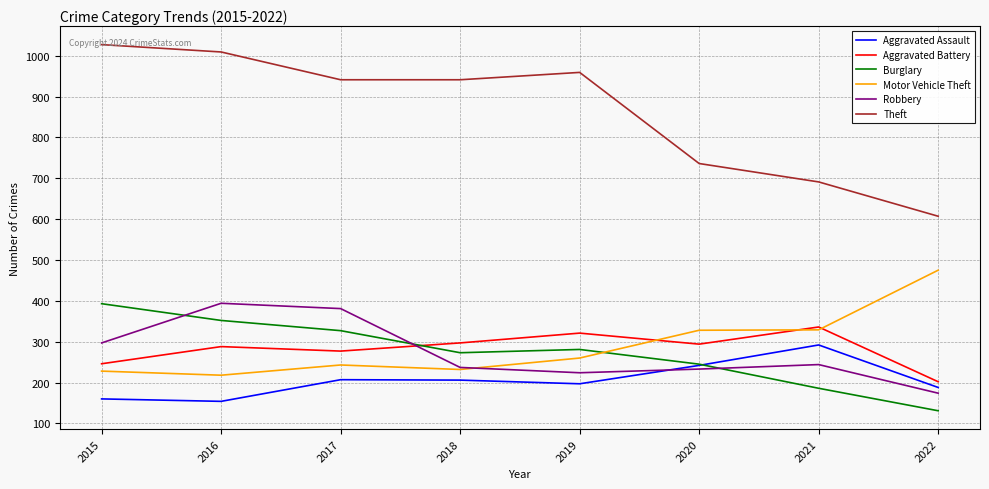

True or false: Theft and Burglary cross at least once.

False